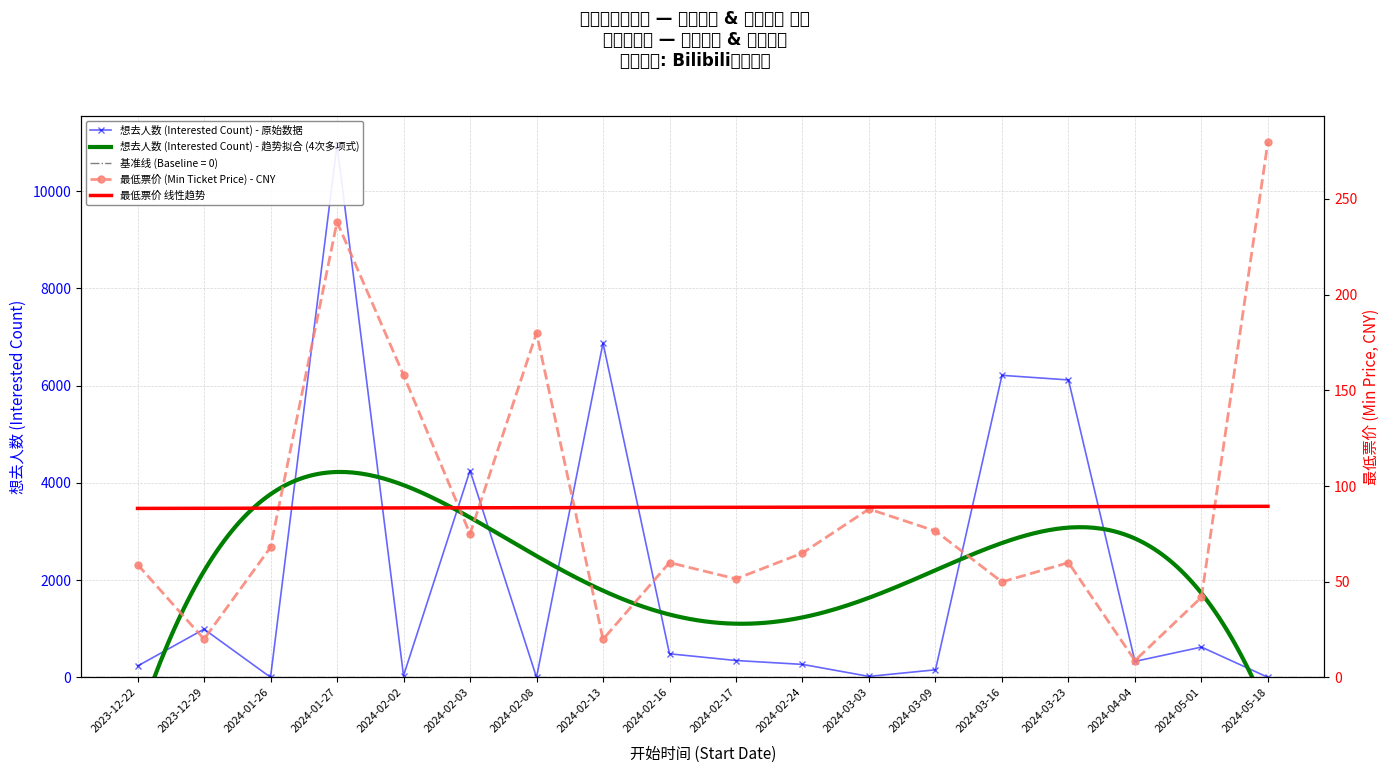

Is the value of 想去人数 (Interested Count) at 2024-03-23 greater than the value of 最低票价 (Min Ticket Price) at 2024-02-03?

Yes